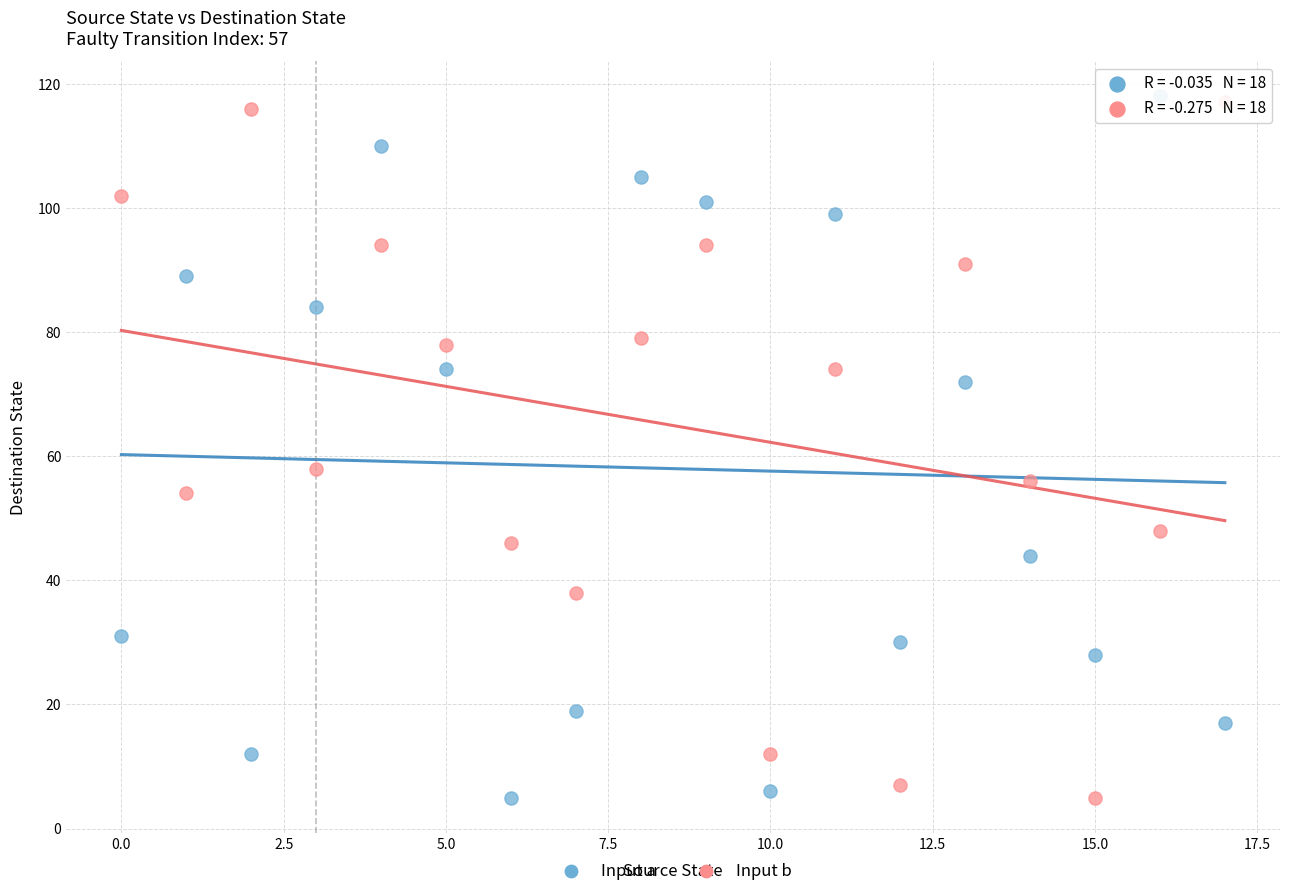

Across all data points, what is the range of Y values (max minus min)?

113